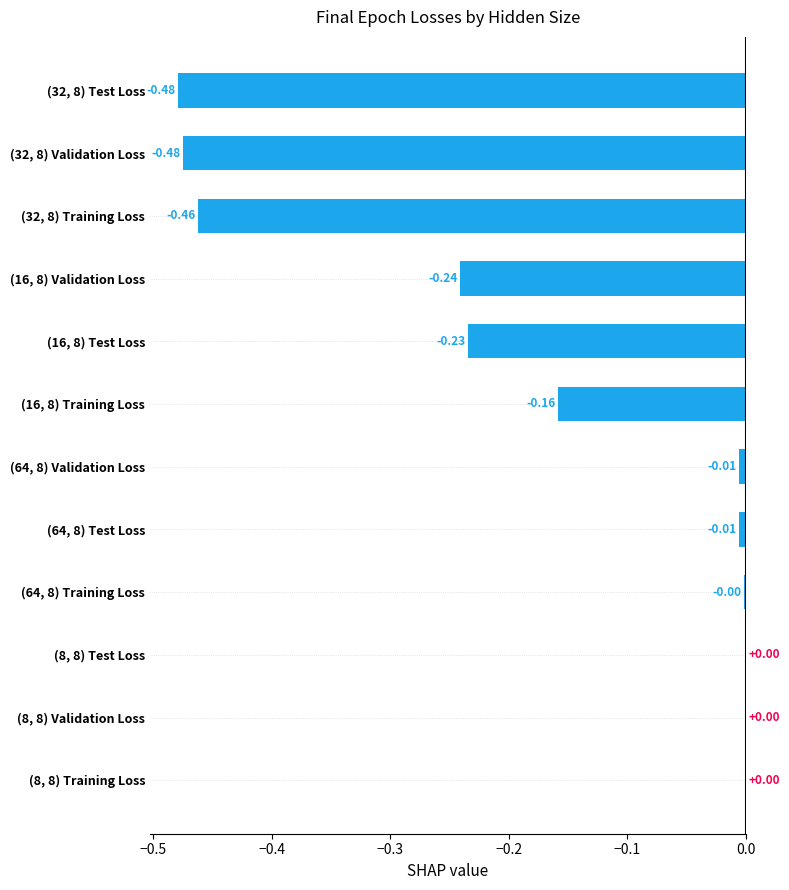

What is the sum of the values at (16, 8) Training Loss and (32, 8) Validation Loss?

-0.6